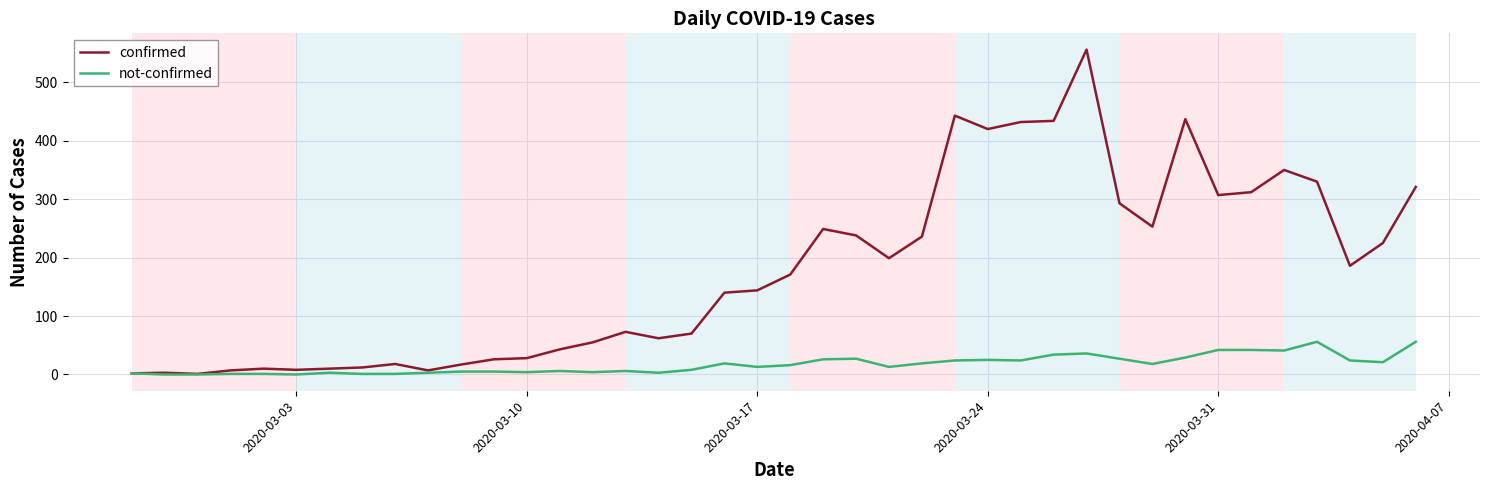

Rank the series by their average value, from lowest to highest.

not-confirmed, confirmed